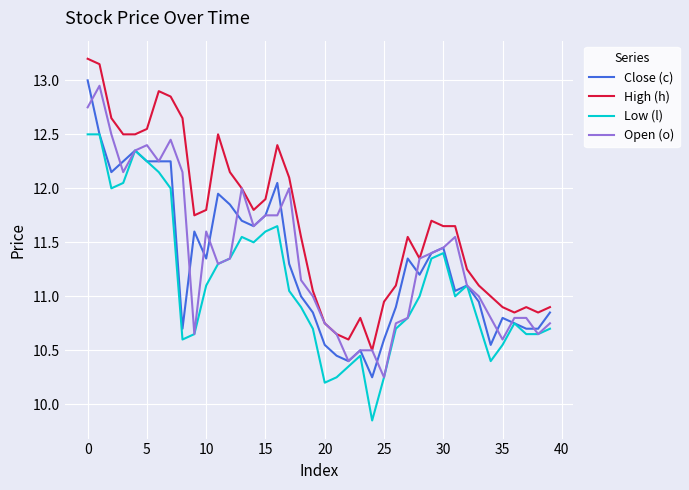

Which series has the largest total across all categories?

High (h)